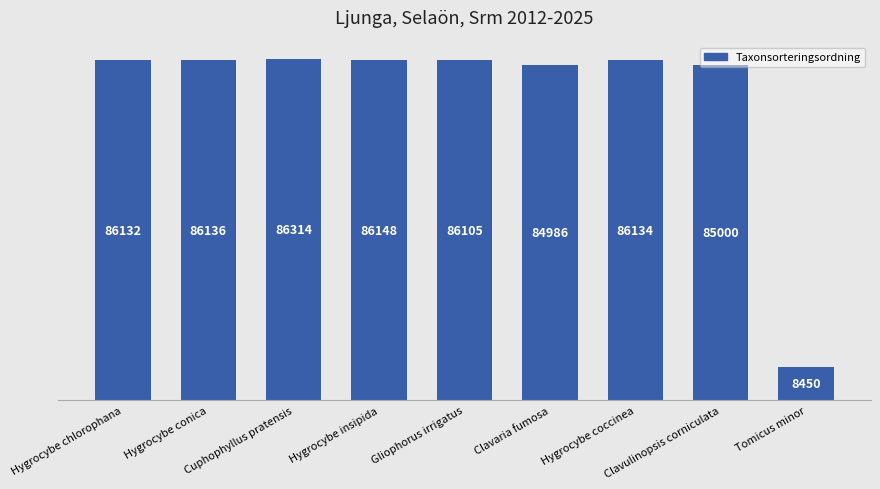

How many distinct data groups are displayed?

1